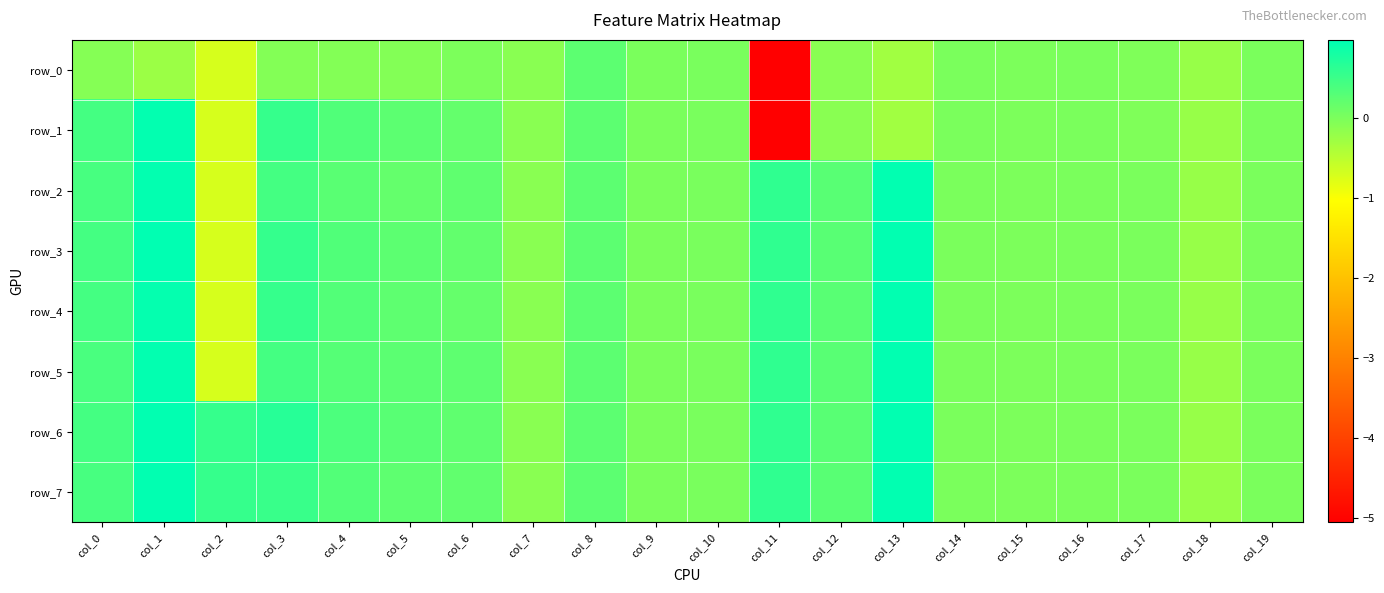

What is the difference between the row_7 values at col_4 and col_8?

0.1